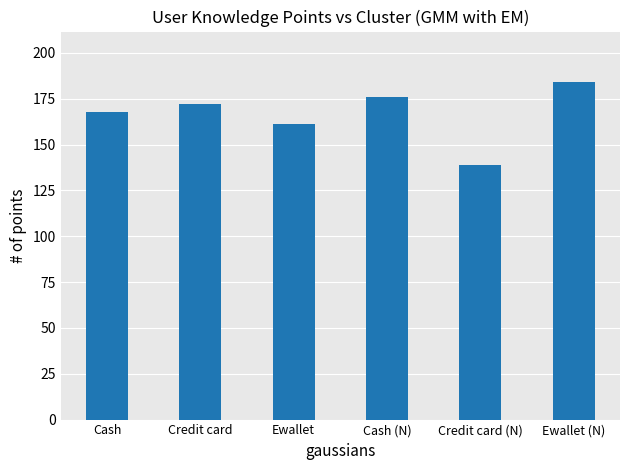

List the labels in order of value, smallest first.

Credit card (N), Ewallet, Cash, Credit card, Cash (N), Ewallet (N)